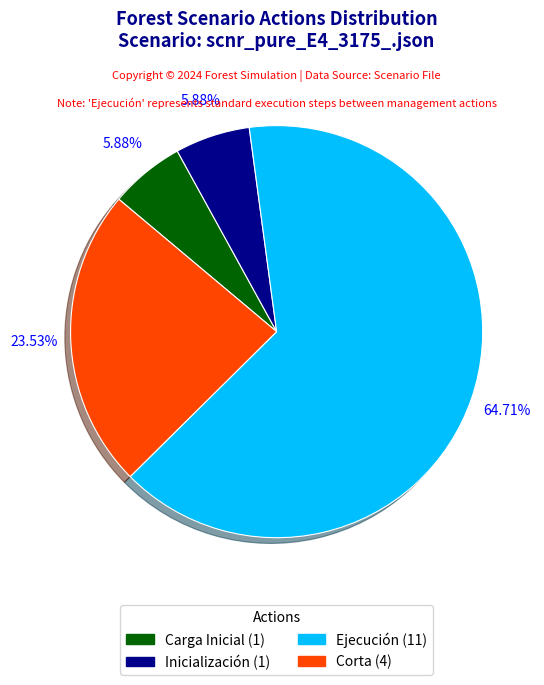

Is there a majority slice in this chart?

Yes